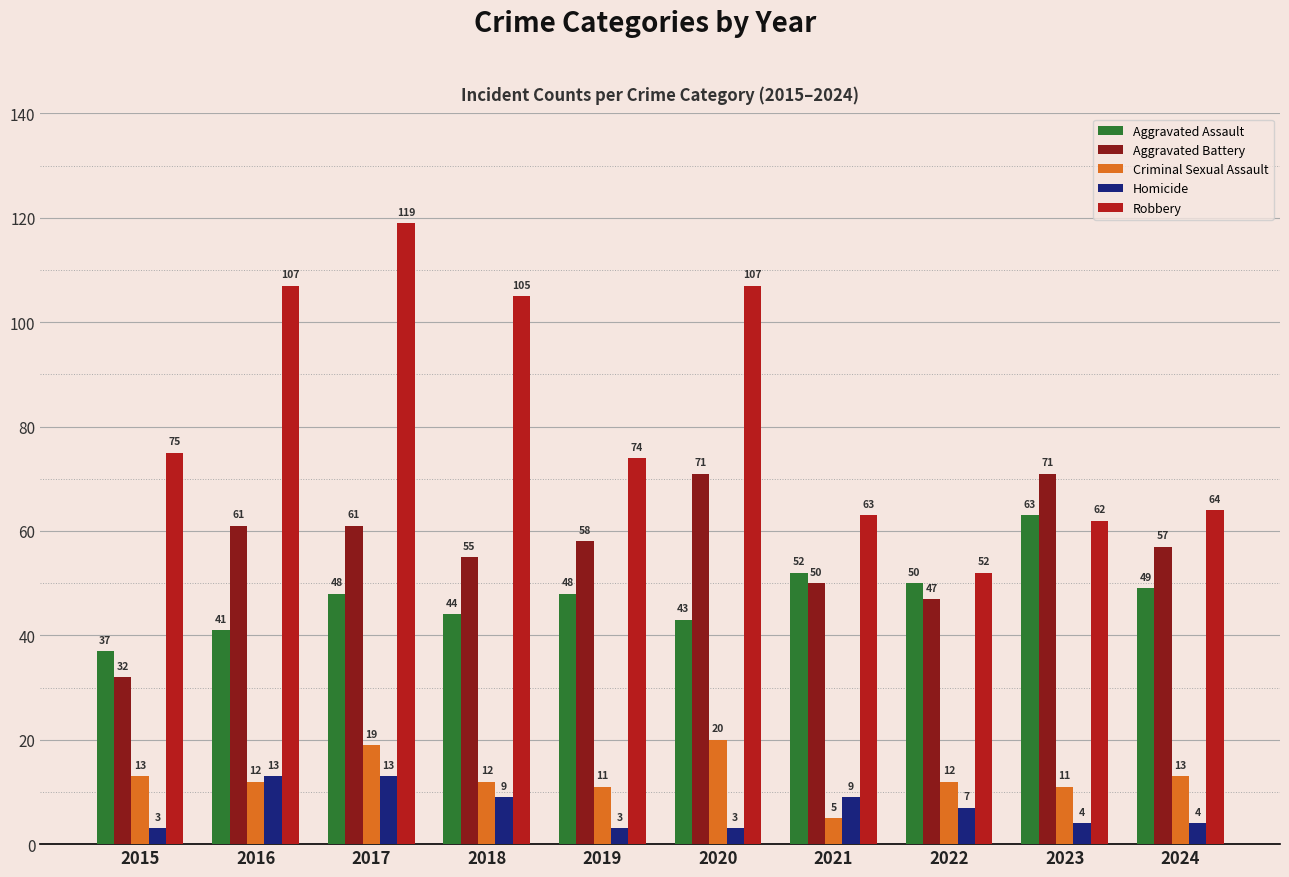

Reading right to left, list all the values displayed in this chart.

Aggravated Assault: 2024=49	2023=63	2022=50	2021=52	2020=43	2019=48	2018=44	2017=48	2016=41	2015=37
Aggravated Battery: 2024=57	2023=71	2022=47	2021=50	2020=71	2019=58	2018=55	2017=61	2016=61	2015=32
Criminal Sexual Assault: 2024=13	2023=11	2022=12	2021=5	2020=20	2019=11	2018=12	2017=19	2016=12	2015=13
Homicide: 2024=4	2023=4	2022=7	2021=9	2020=3	2019=3	2018=9	2017=13	2016=13	2015=3
Robbery: 2024=64	2023=62	2022=52	2021=63	2020=107	2019=74	2018=105	2017=119	2016=107	2015=75